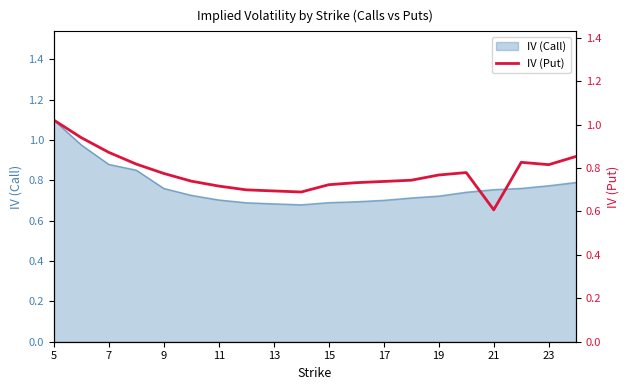

True or false: IV (Call) has a value of 1.2 at 15.

False